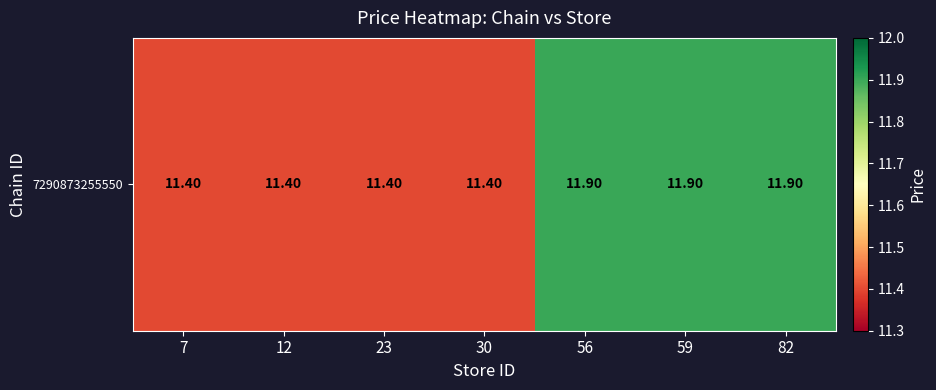

Approximately how many times larger is the value at 7 compared to 23?

1.0